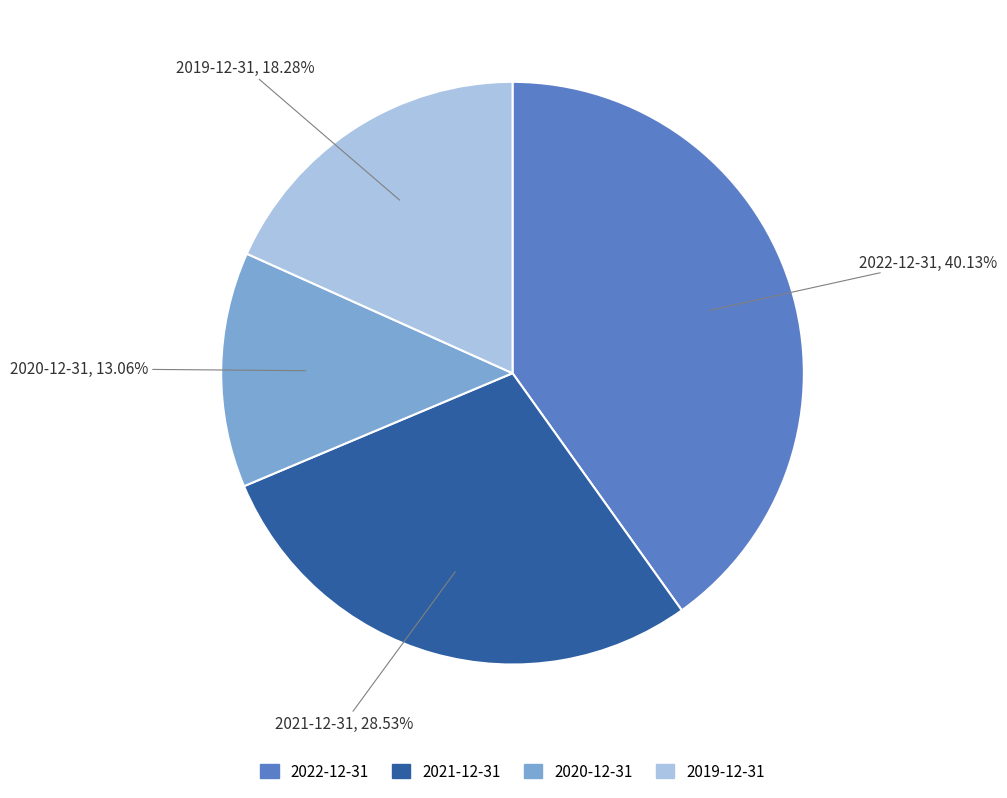

Combined, do 2020-12-31 and 2022-12-31 account for over 50%?

Yes